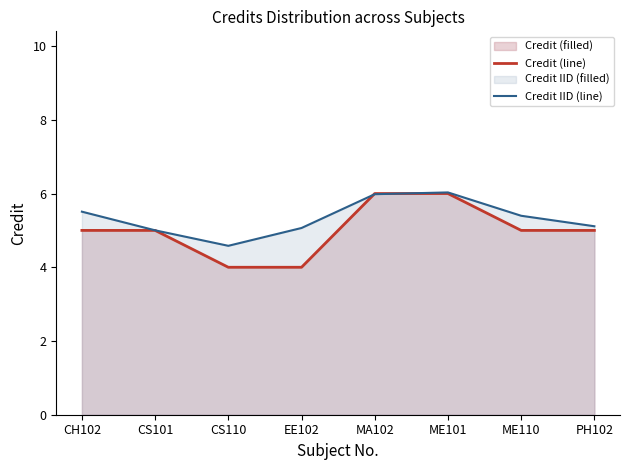

Reading right to left, list all the values displayed in this chart.

Credit (line): 5.0	5.0	6.0	6.0	4.0	4.0	5.0	5.0
Credit IID (line): 5.1	5.4	6.0	6.0	5.1	4.6	5.0	5.5